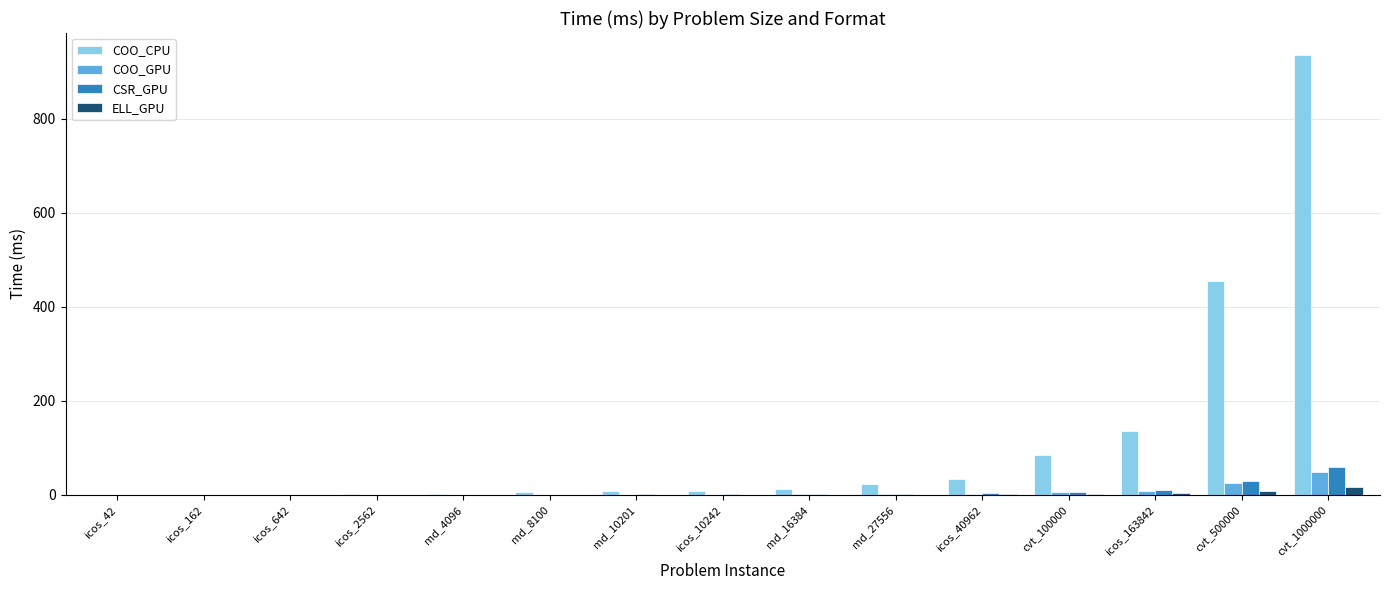

Are the bars grouped side by side (vs. stacked)?

Yes